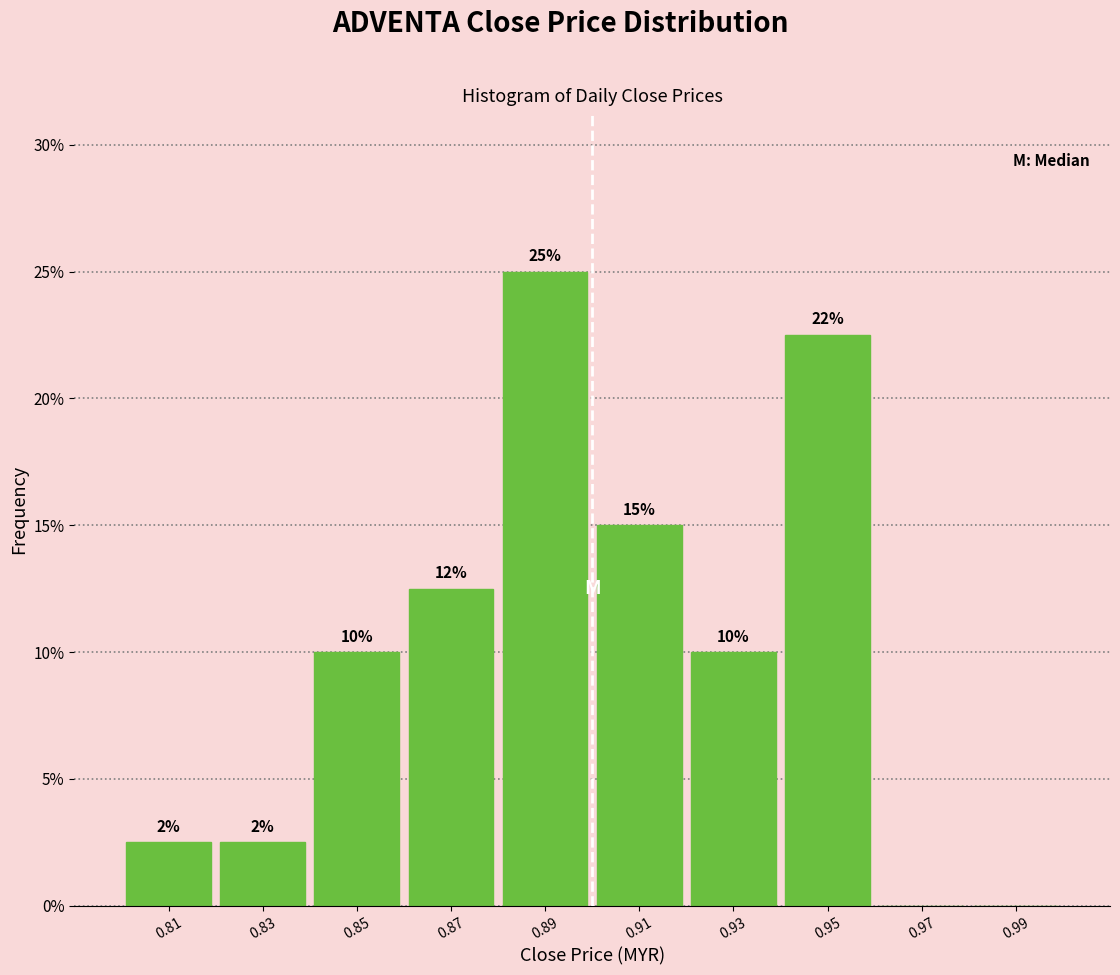

Which range on the x-axis has the tallest bar?

0.88 to 0.90